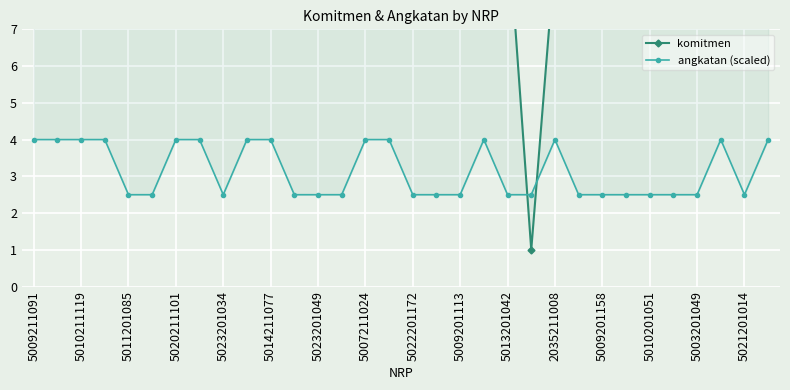

What is the difference between the komitmen values at 2035211008 and 5023201034?

1.0